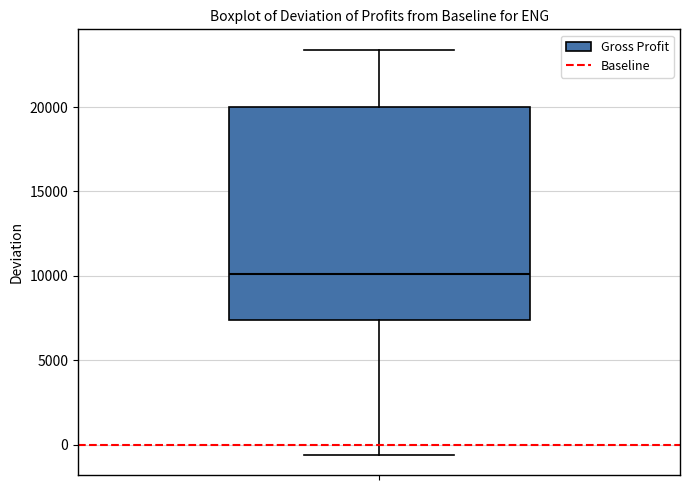

Where is the lower edge of the box on the y-axis? The values are not printed on the chart, so give them approximately, as read against the axis.

7500